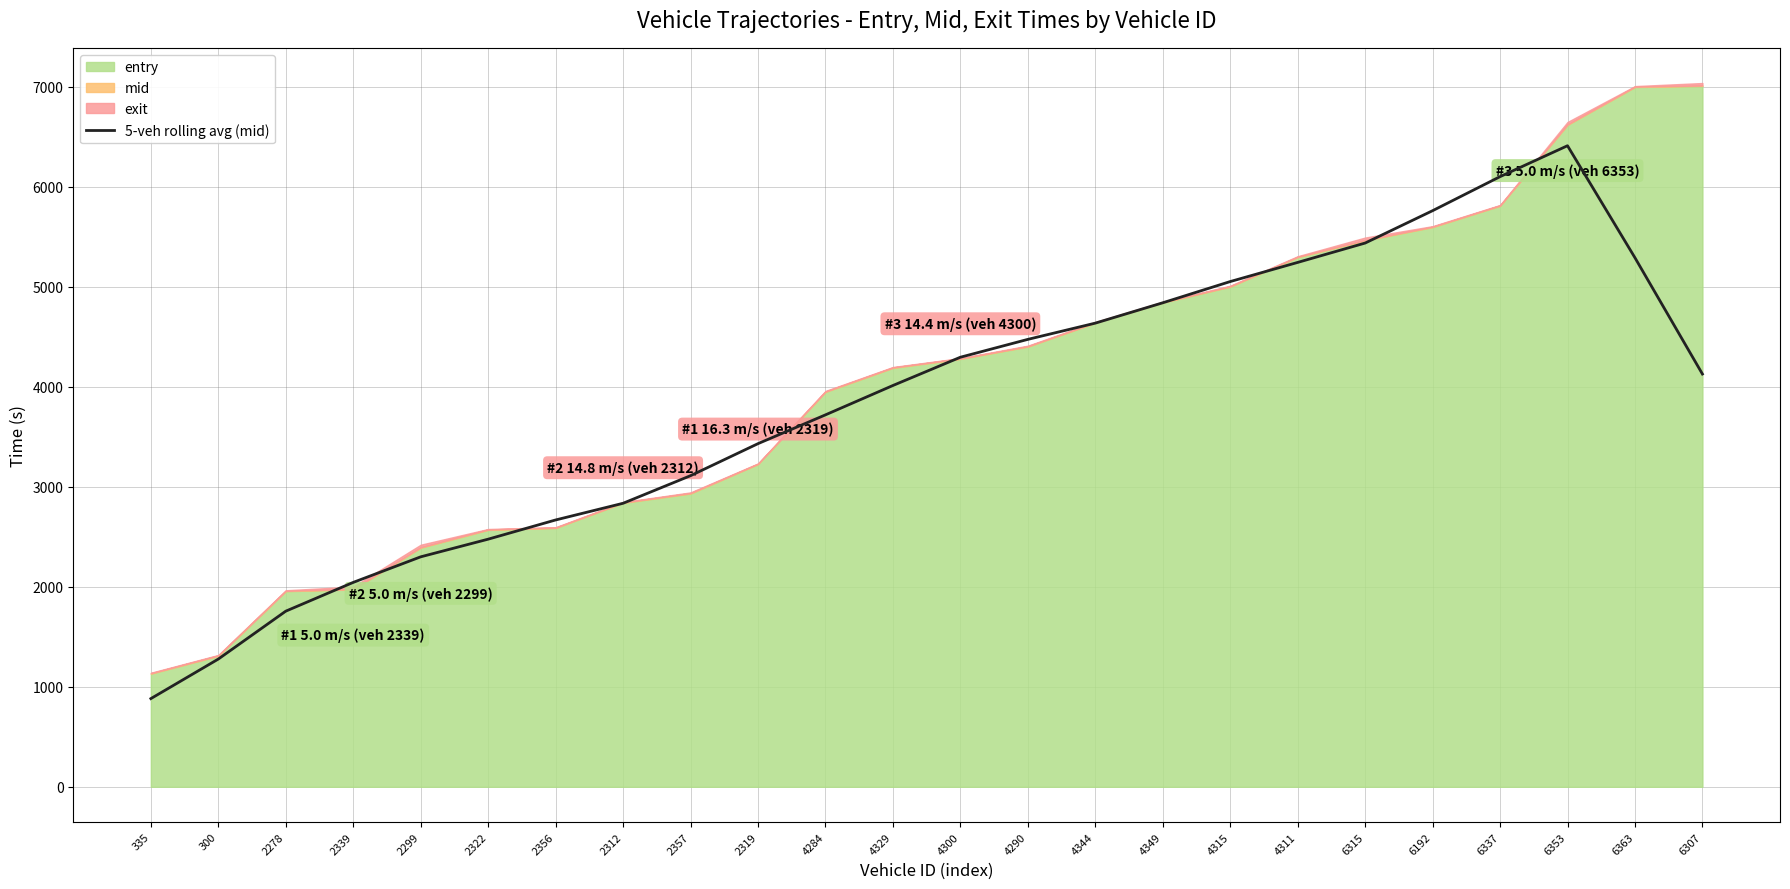

Which has a higher value, 4329 or 6353?

6353